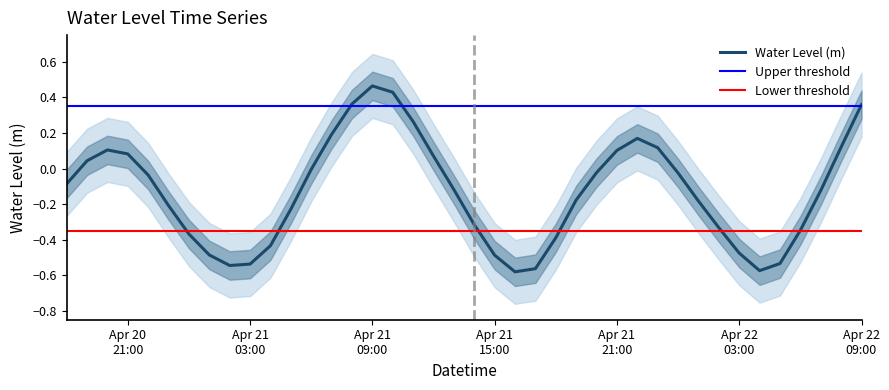

What is the label of the 26th point from the right?

2025-04-21 08:00:00